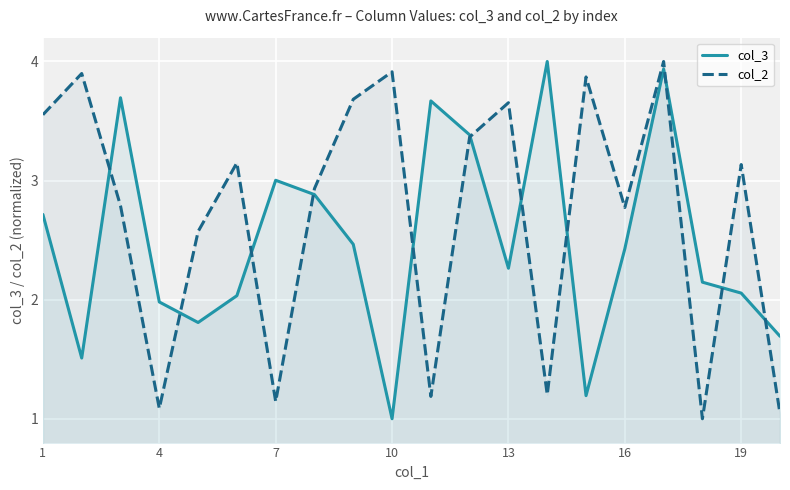

What are all the series names shown in the legend?

col_3, col_2